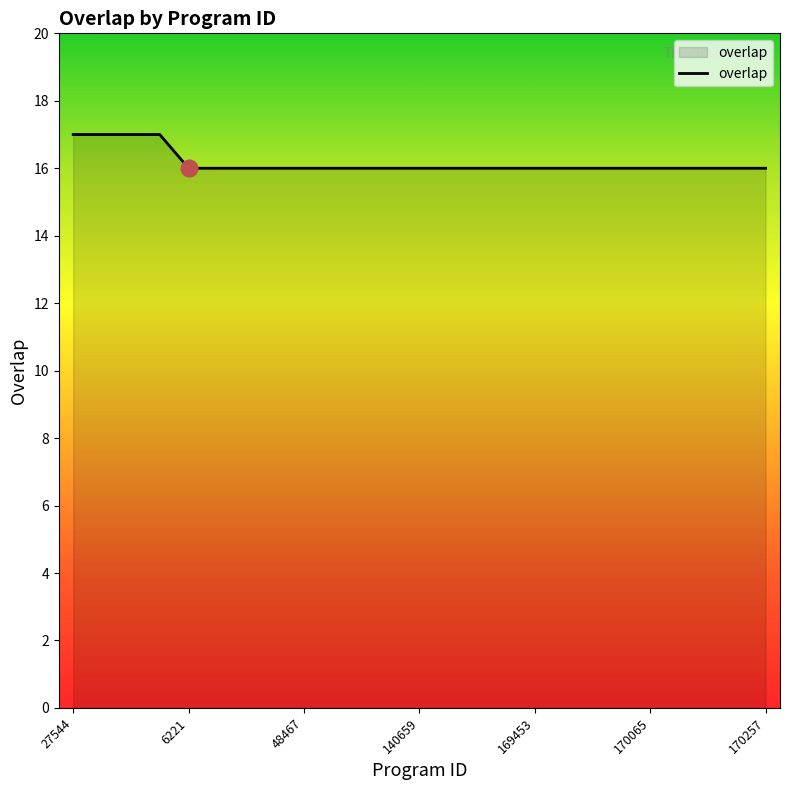

What is the average value?

16